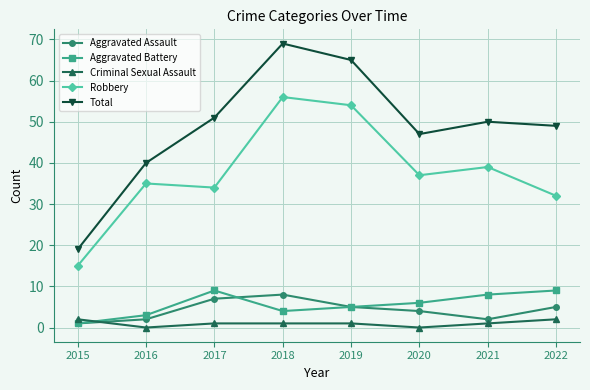

Which category has the highest value across all series?

2018